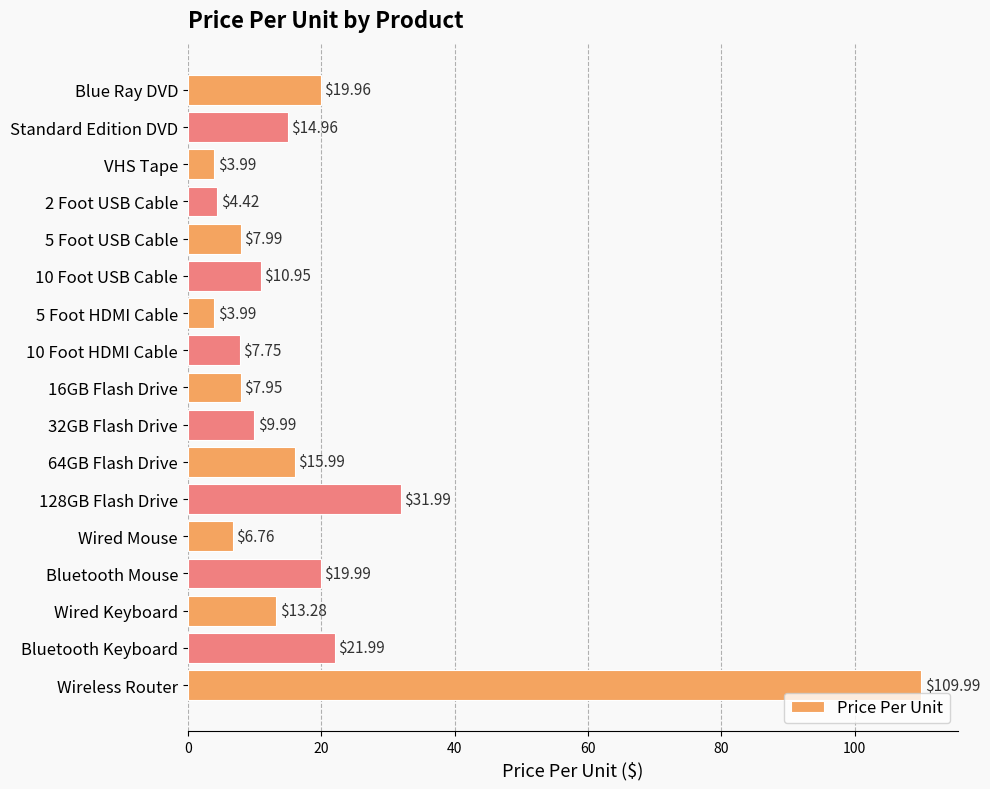

What is the change in value from 10 Foot USB Cable to 16GB Flash Drive?

-3.0